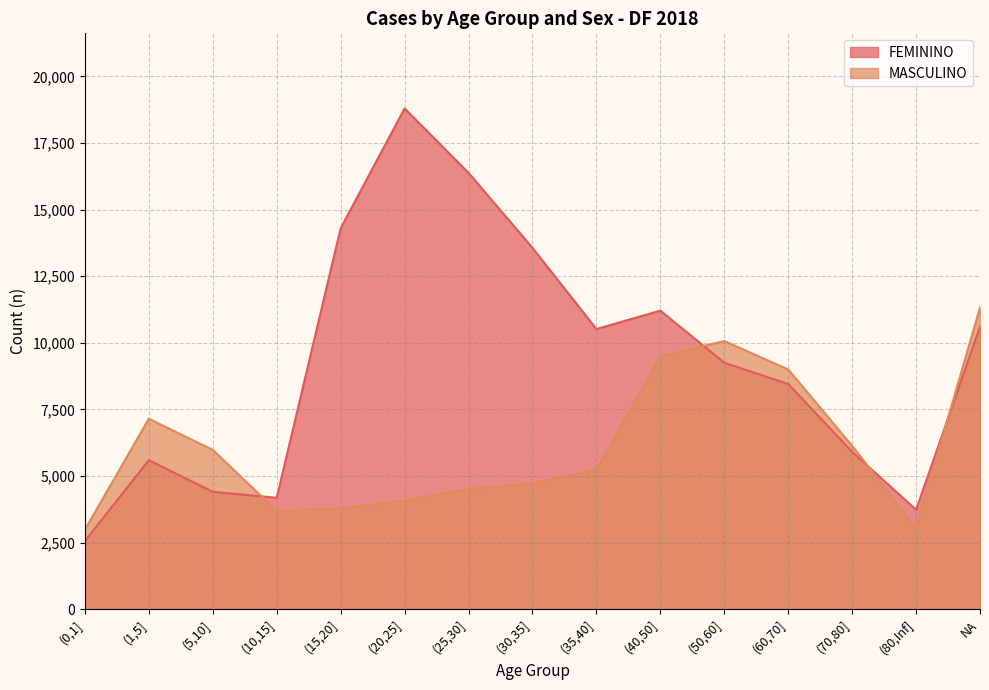

At which category does FEMININO reach its first local valley?

(10,15]